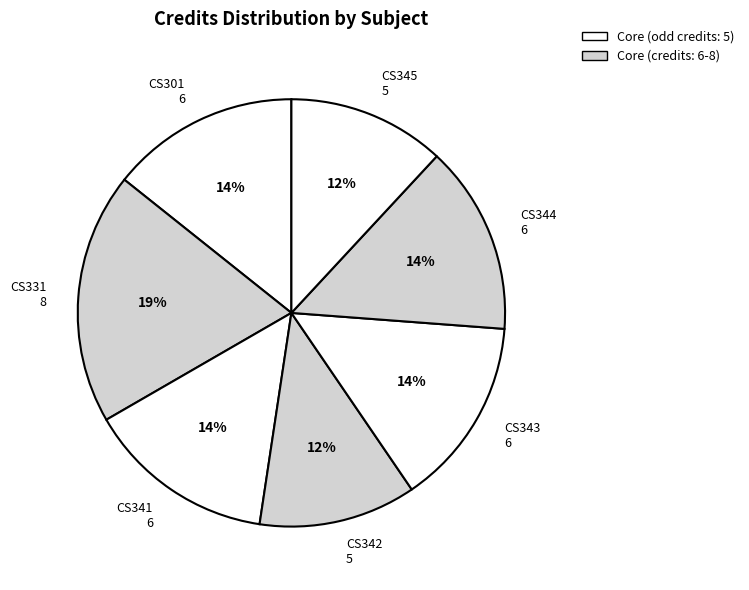

To the nearest percent, what is the average slice percentage?

14%